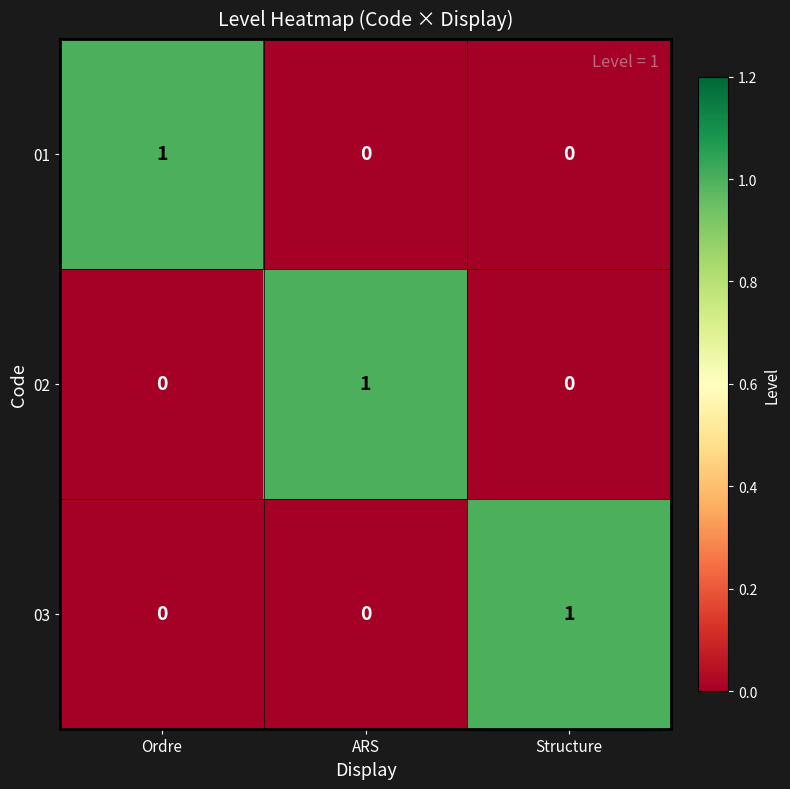

At how many categories does at least one series exceed 0?

3